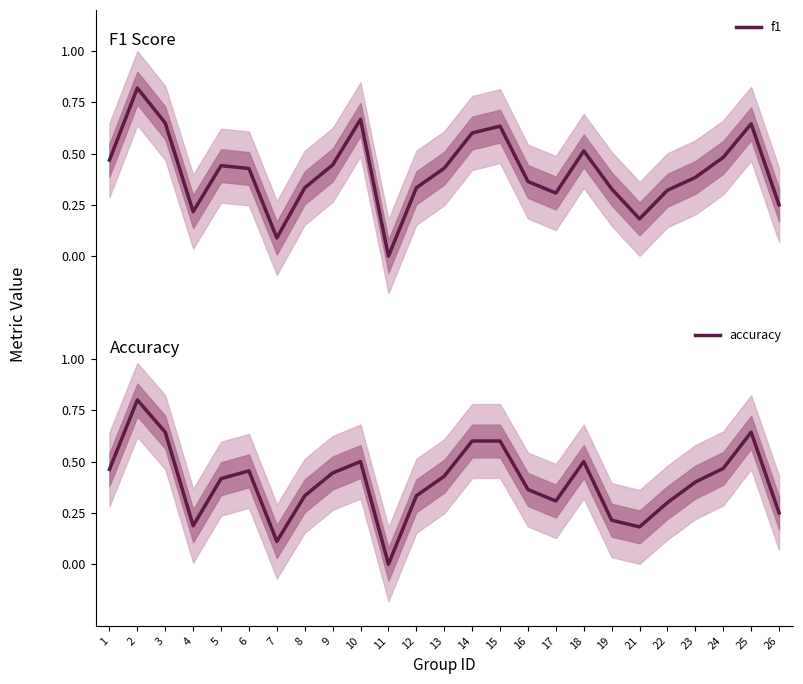

Is it true that f1 equals 0.3 at 3?

False